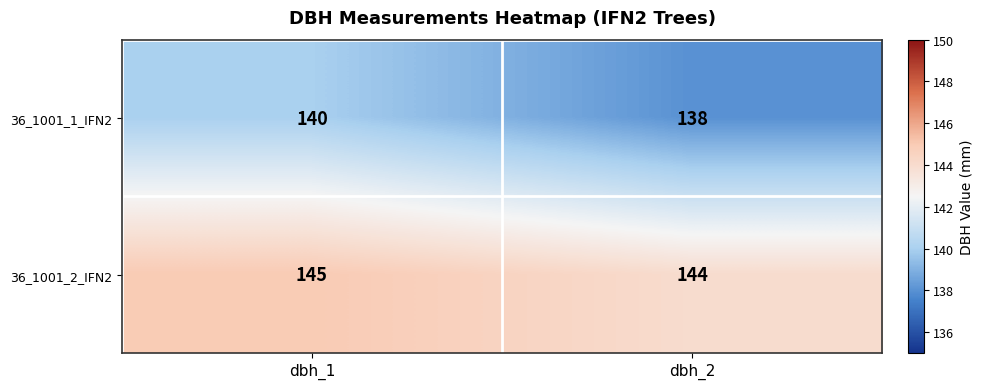

True or false: 36_1001_2_IFN2 has a value of 210 at dbh_2.

False